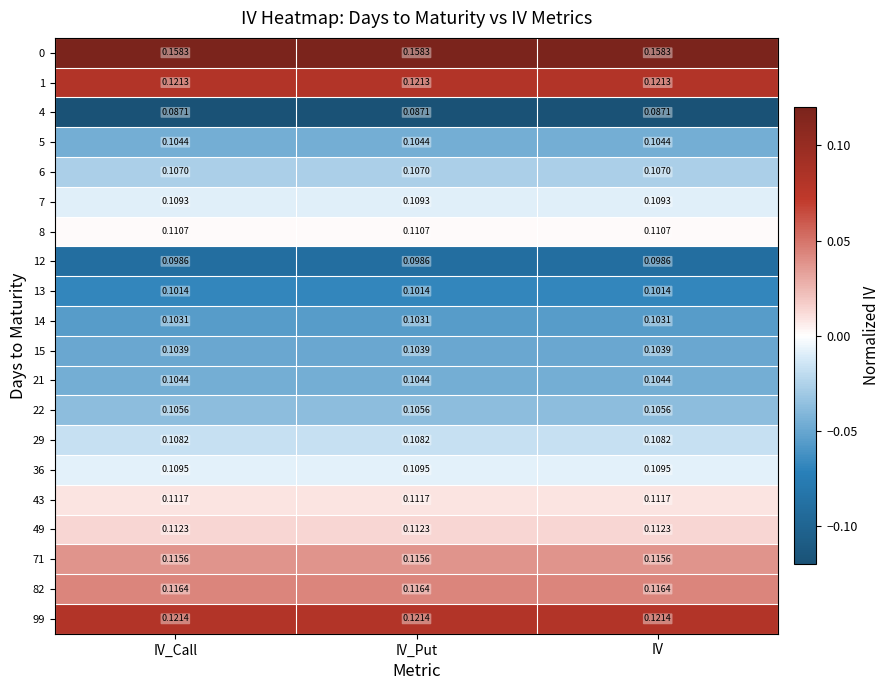

Is the value of 21 at IV_Call greater than the value of 1 at IV_Call?

No